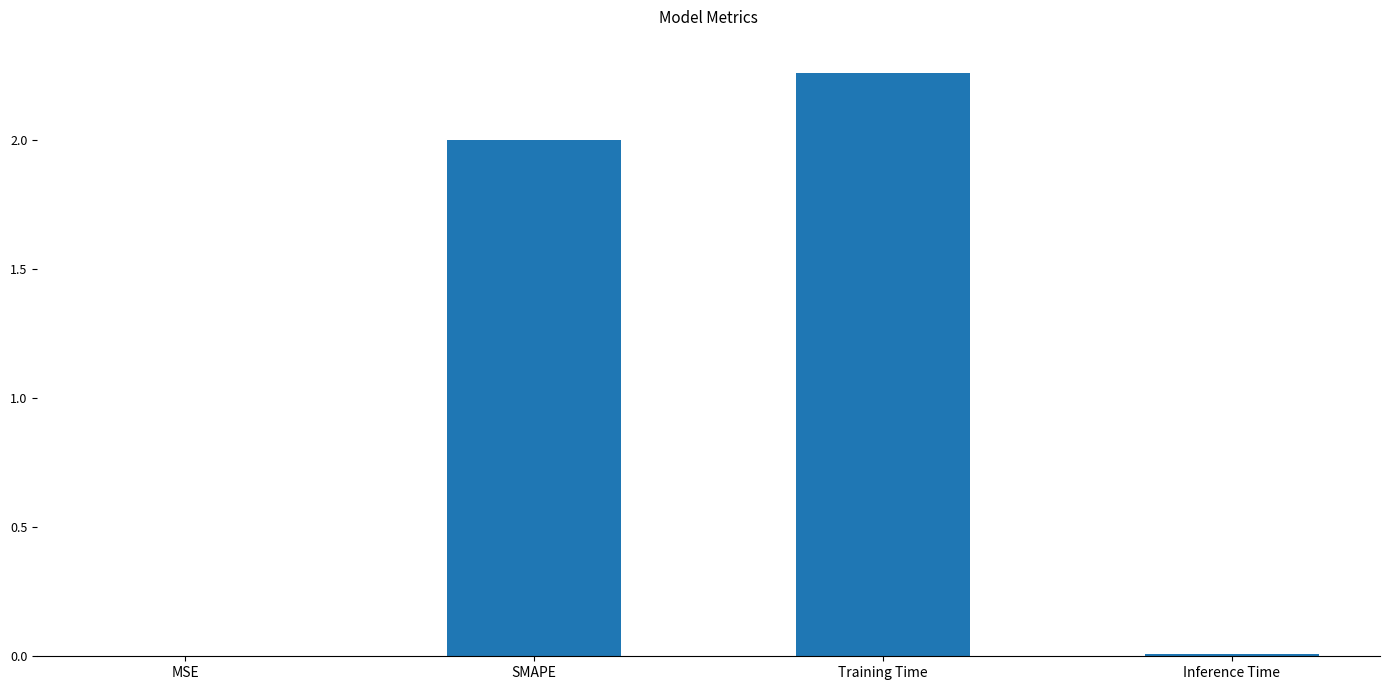

The chart shows a value of 0.8 at Training Time. True or false?

False